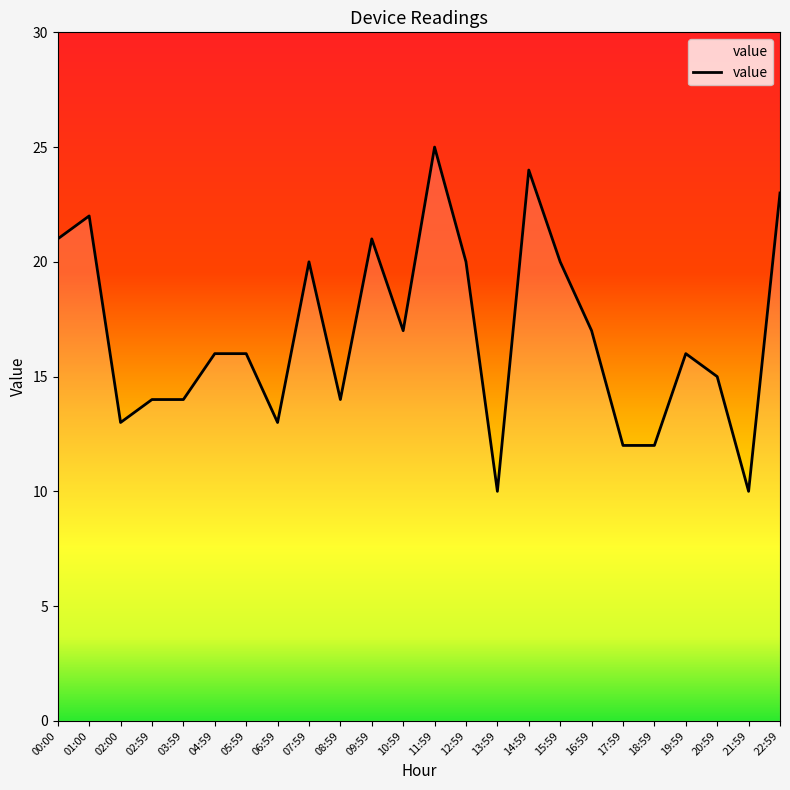

What is the minimum value shown in the chart?

10